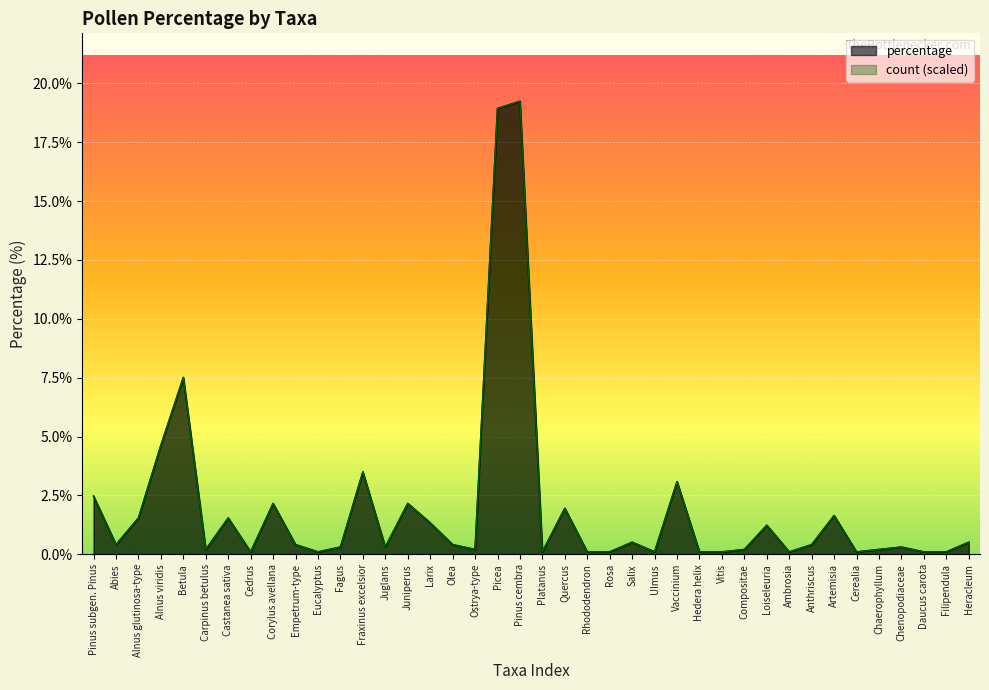

True or false: percentage and count cross at least once.

True